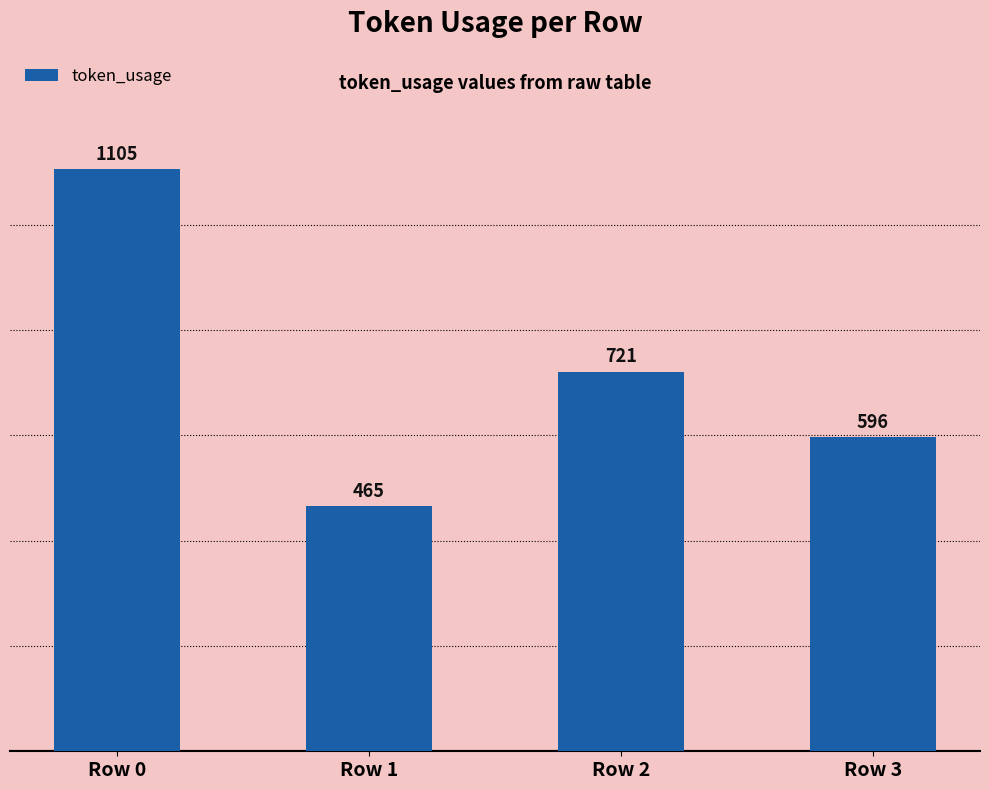

Which label corresponds to the smallest value in the chart?

Row 1